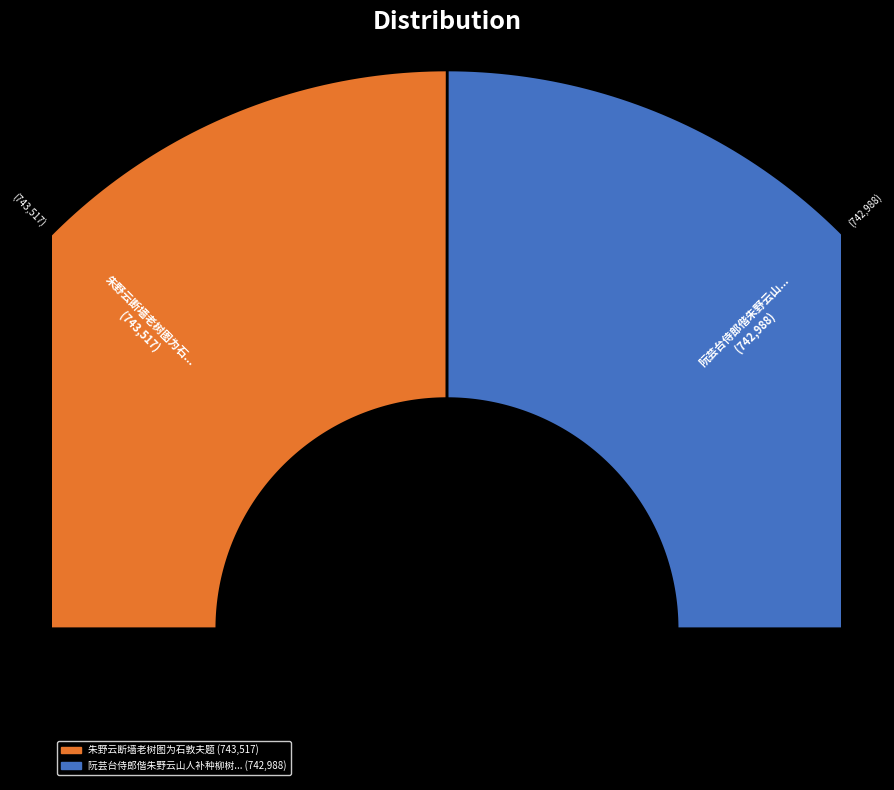

What is the majority slice?

朱野云断墙老树图为石敦夫题